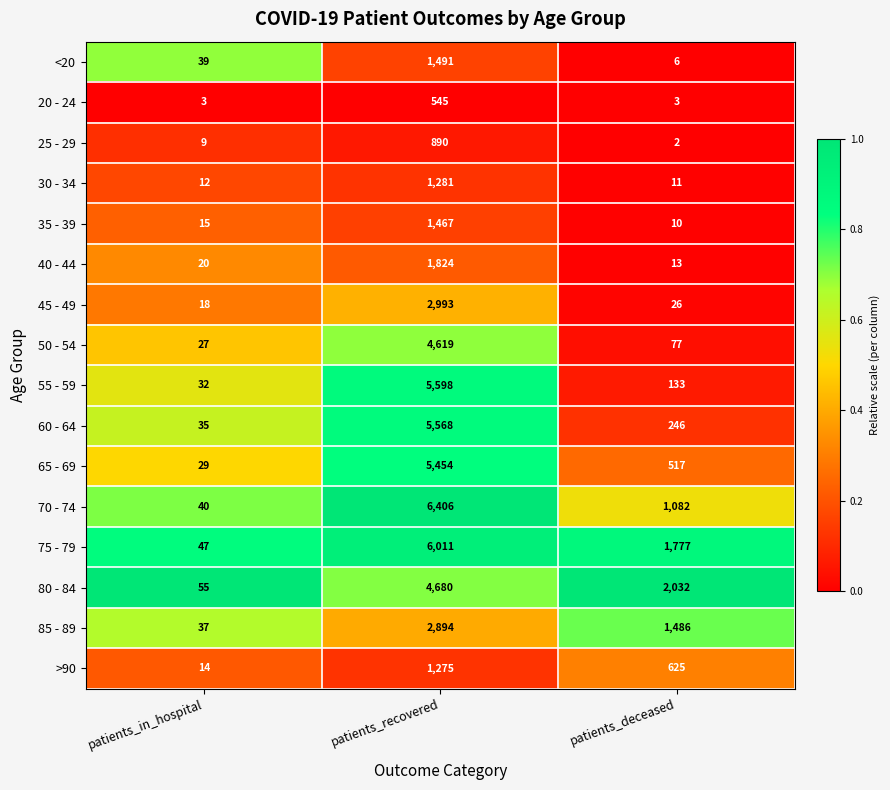

What is the sum of all 20 - 24 values?

551